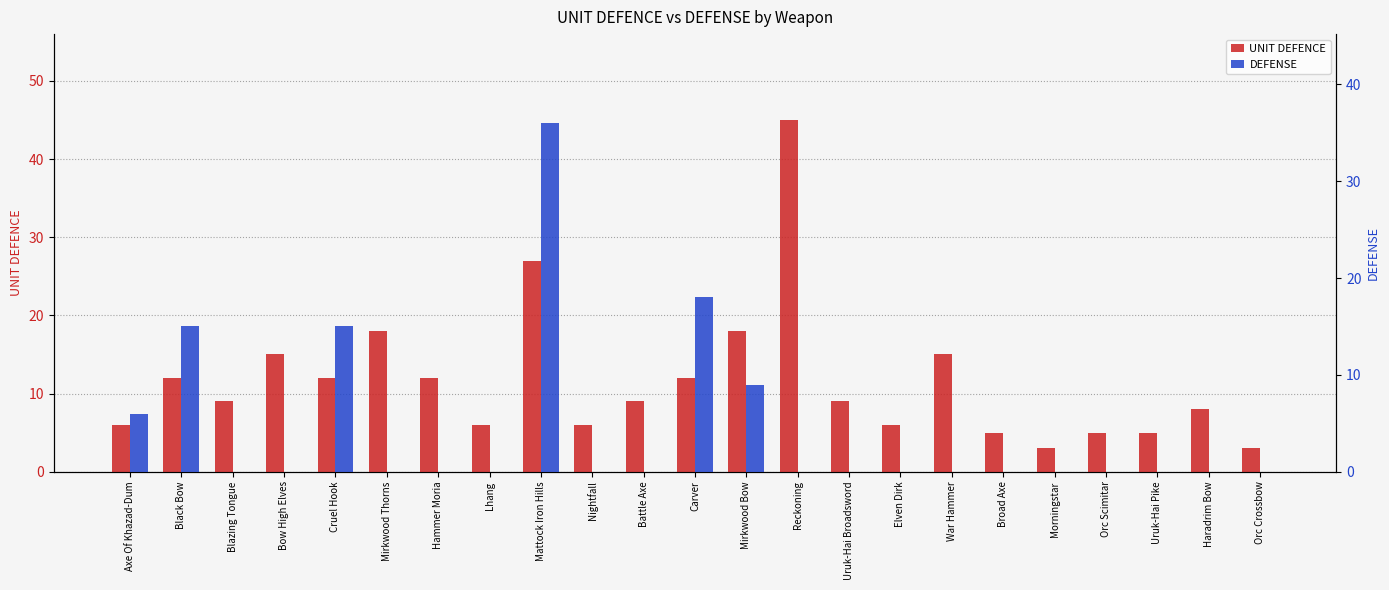

How many data points in DEFENSE are above 0?

6